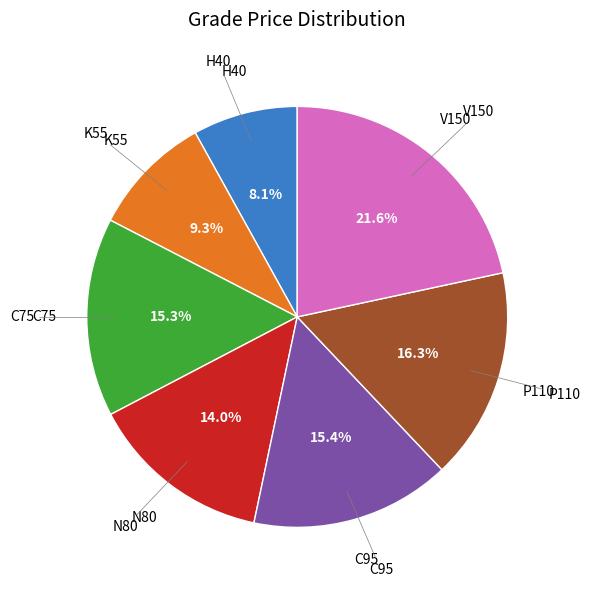

Does any single category account for the majority?

No